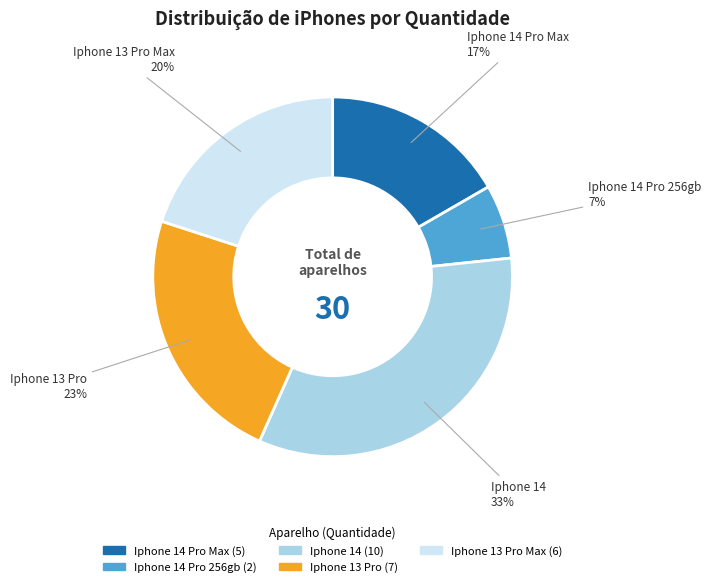

Does any single category account for the majority?

No